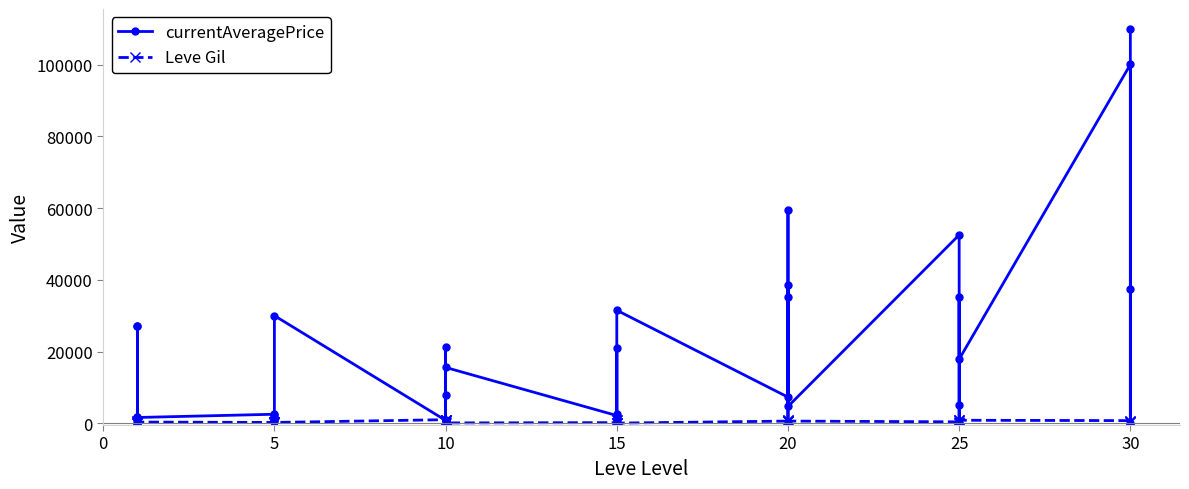

What is the maximum value for Leve Gil?

990.0